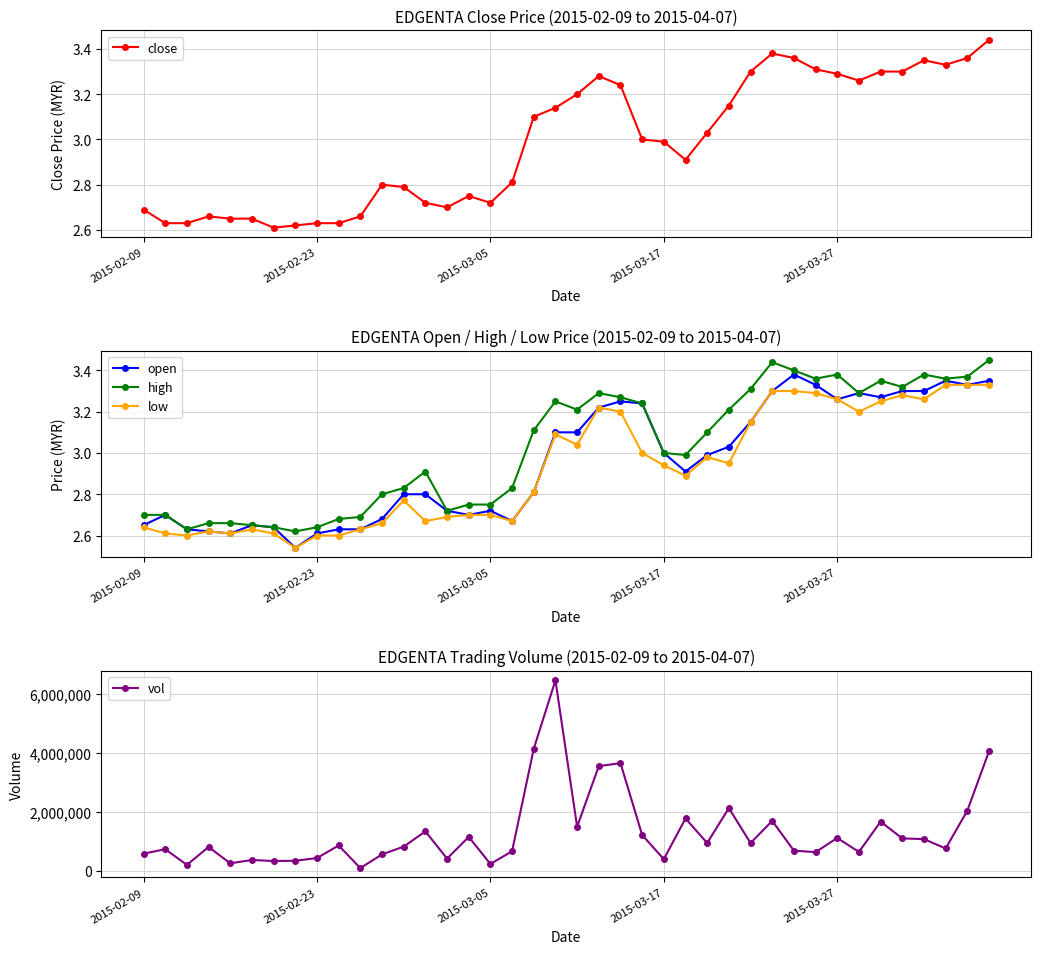

Rank the series by their maximum value, from lowest to highest.

low, open, close, high, vol